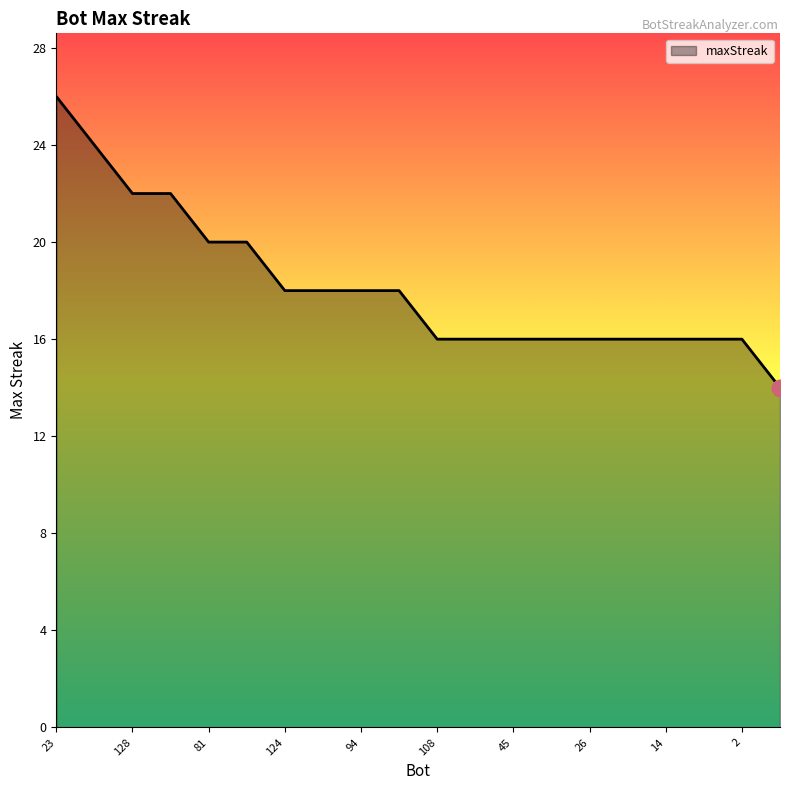

What is the greatest value displayed?

26